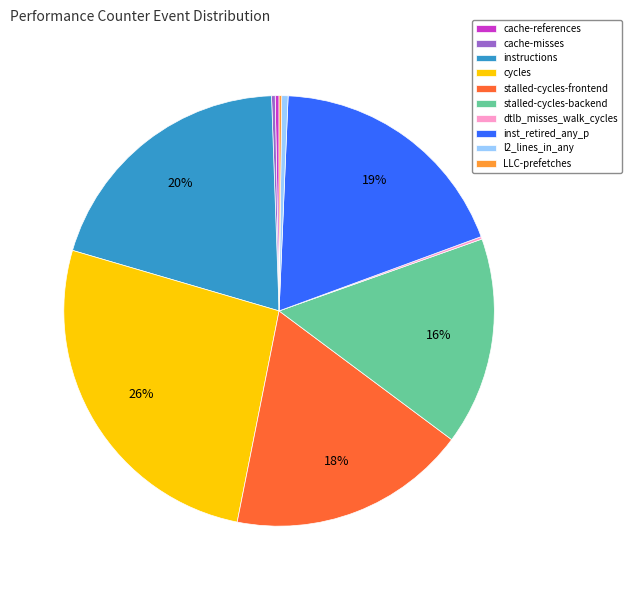

To the nearest percent, what portion does inst_retired_any_p represent?

19%